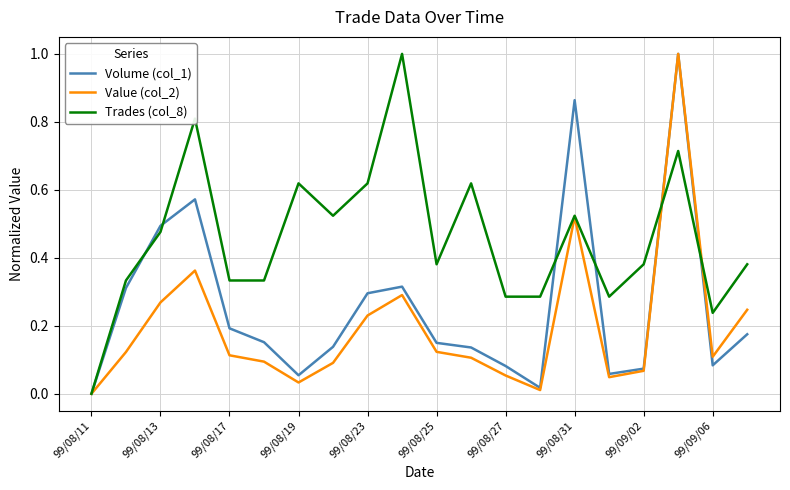

Does the chart have visible grid lines?

Yes